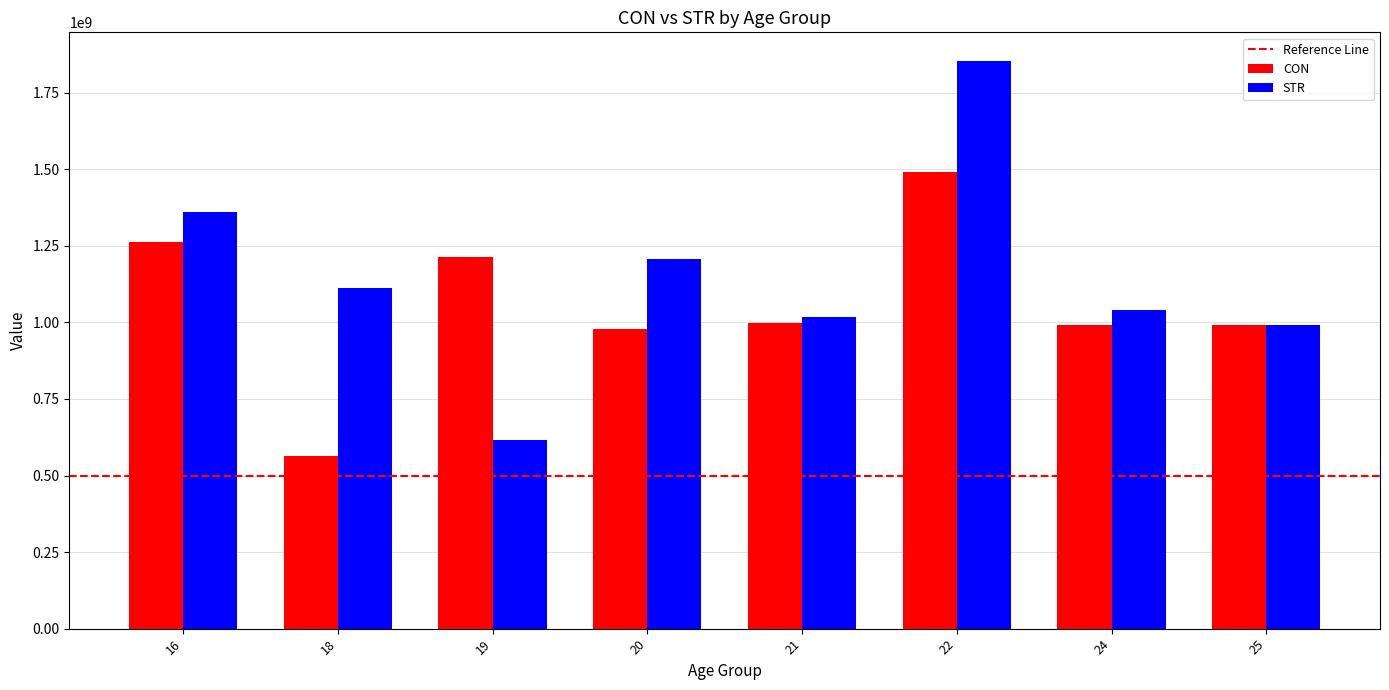

How many bars are there in total?

16